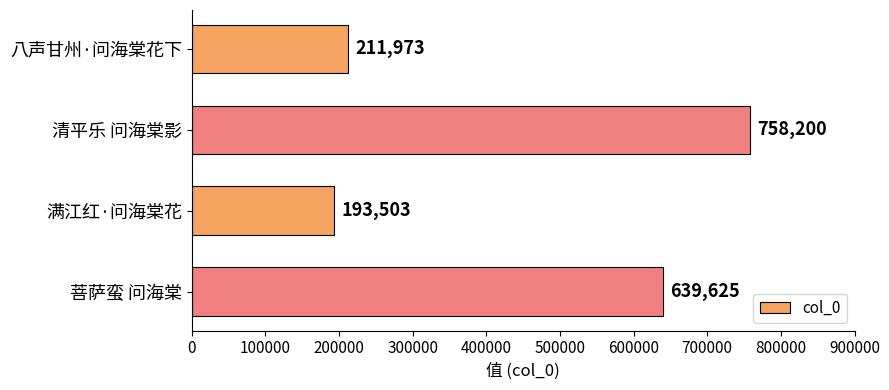

List the labels in order of value, smallest first.

满江红·问海棠花, 八声甘州·问海棠花下, 菩萨蛮 问海棠, 清平乐 问海棠影